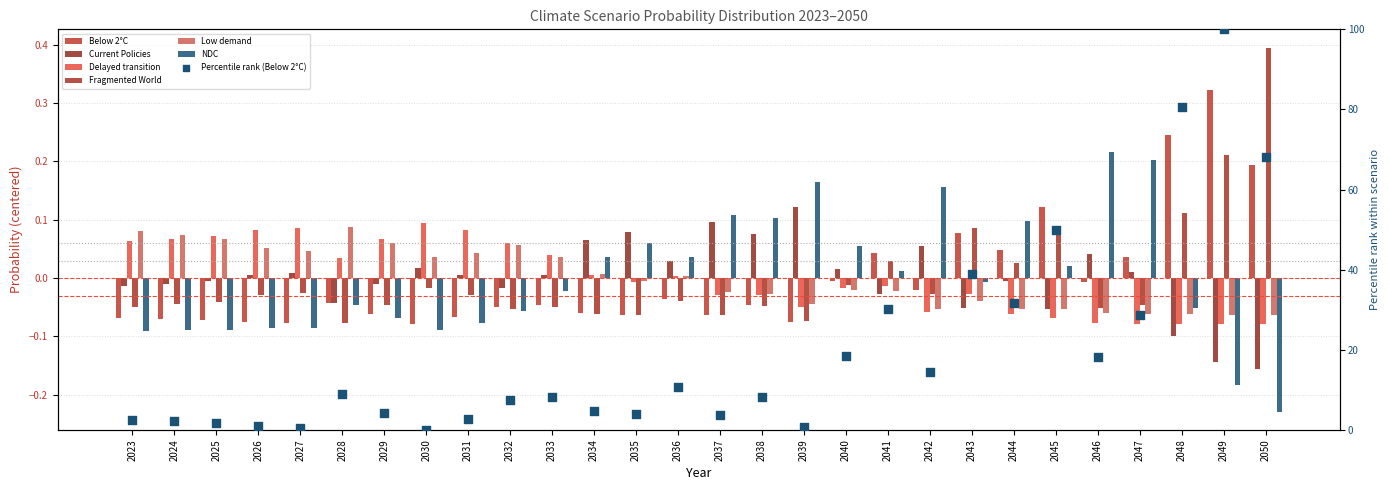

At which category is the sum across all series the highest?

2049